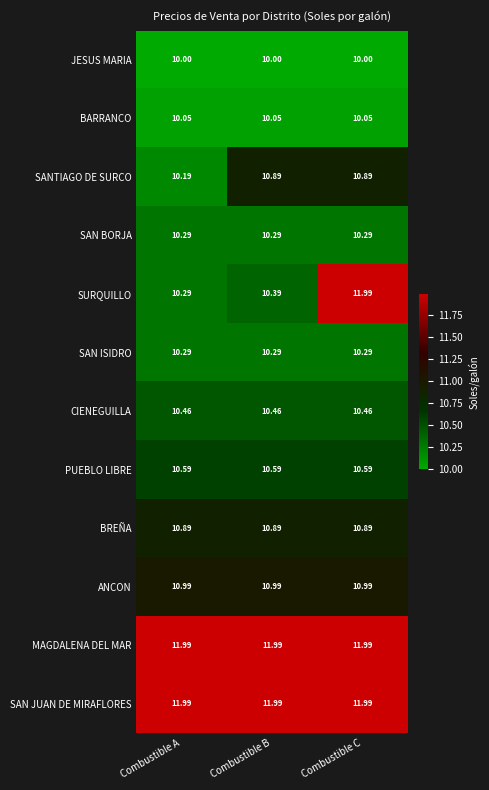

Is the value of SAN BORJA at Combustible C greater than the value of PUEBLO LIBRE at Combustible C?

No